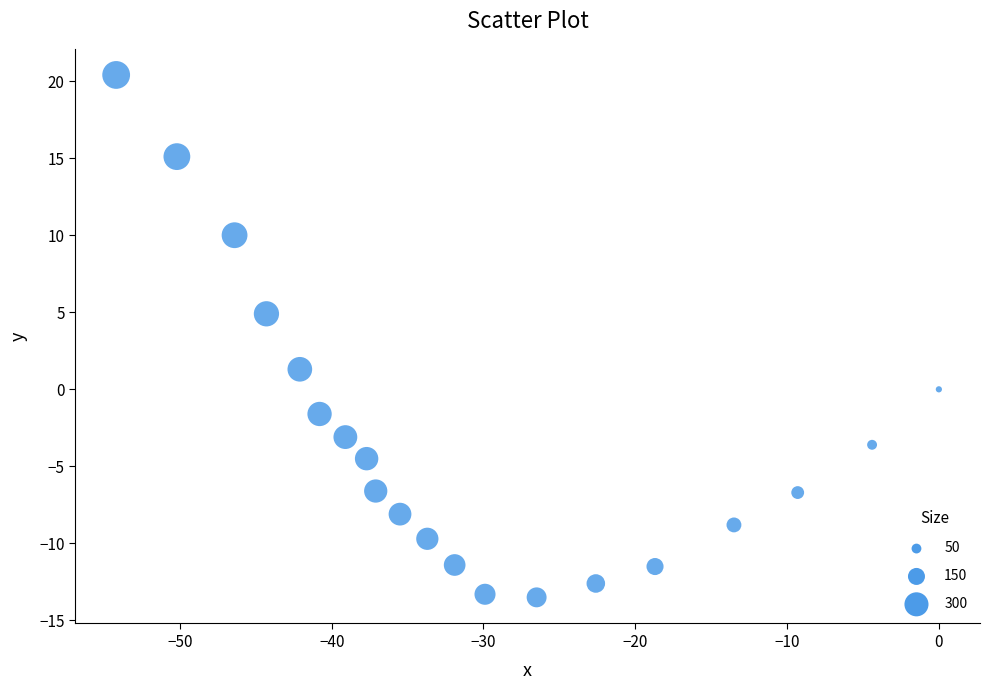

What is the range of X values (max minus min)?

54.2